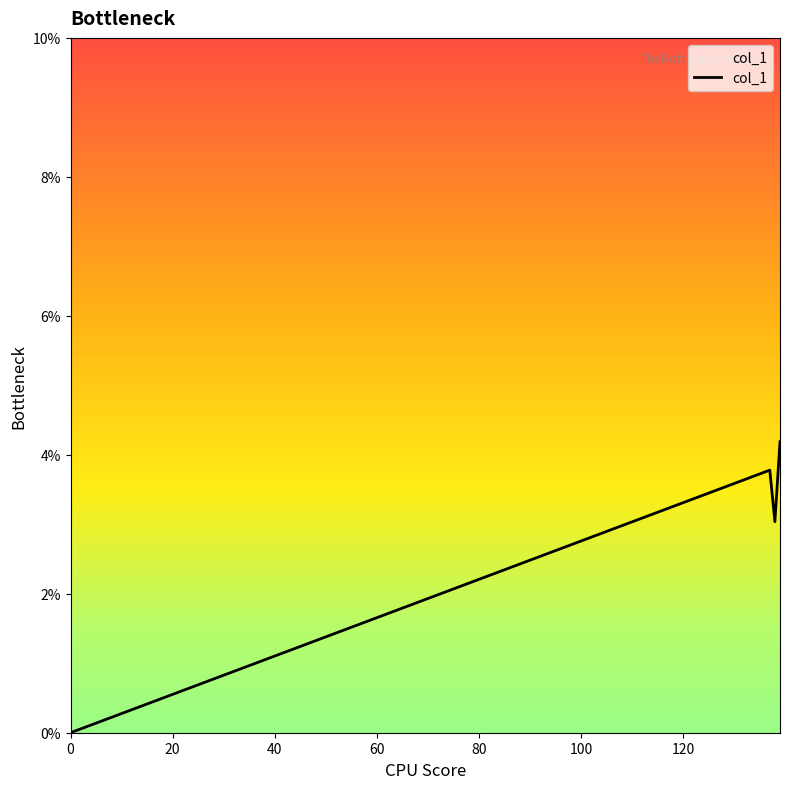

Is this an area chart (filled region under the line)?

Yes